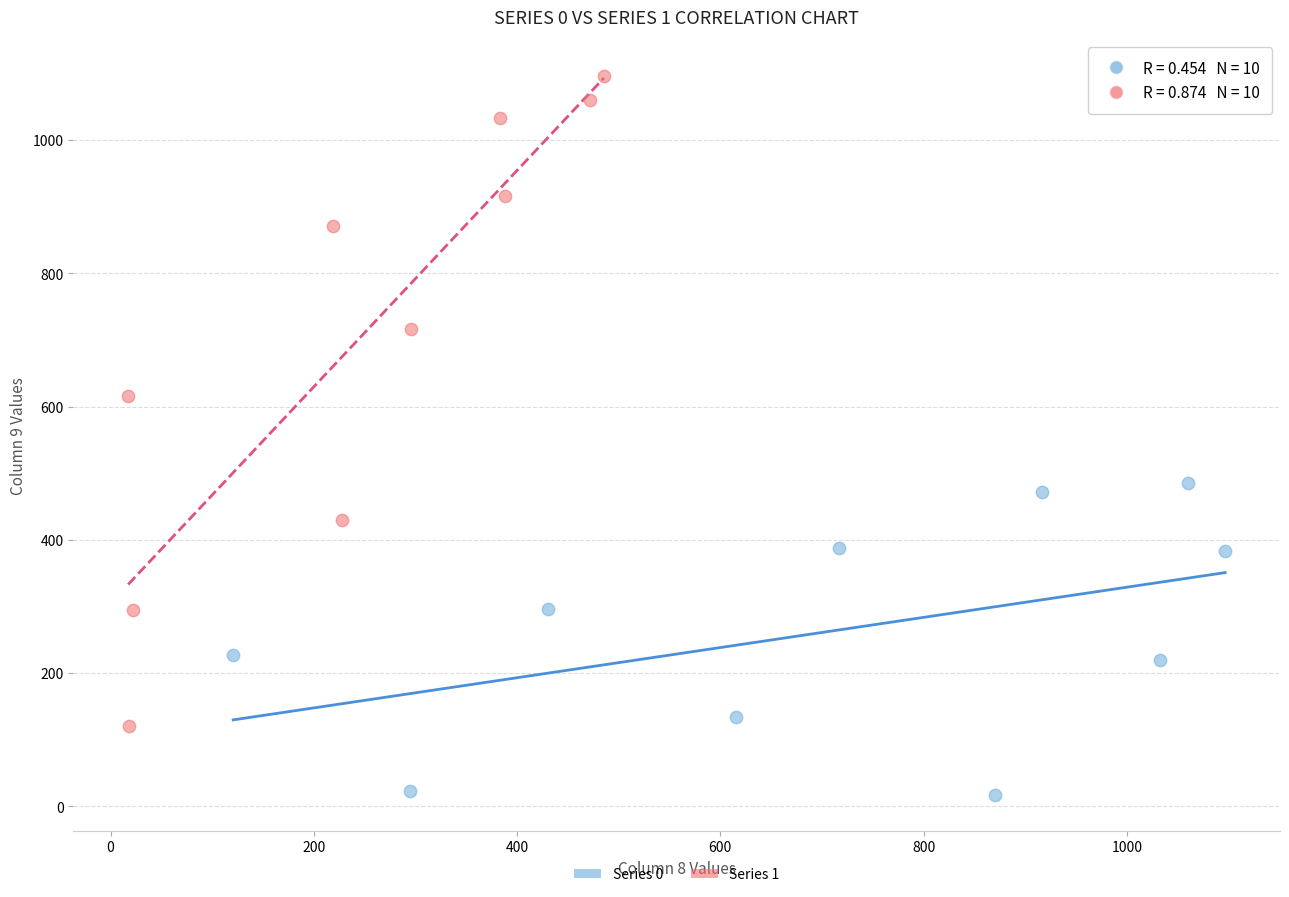

Which series has the widest spread of Y values?

Series 1